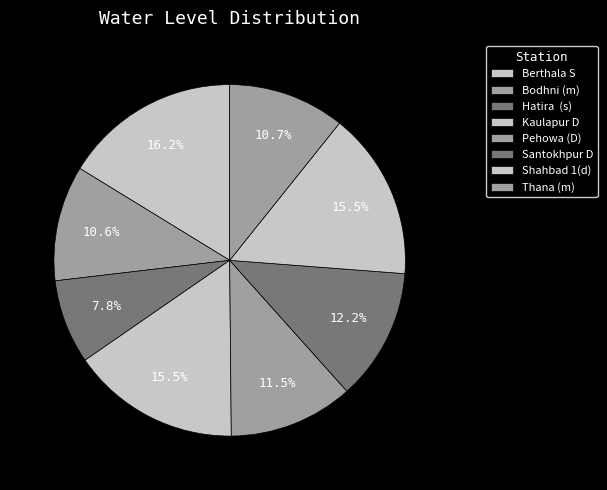

How many slices are in this pie chart?

8